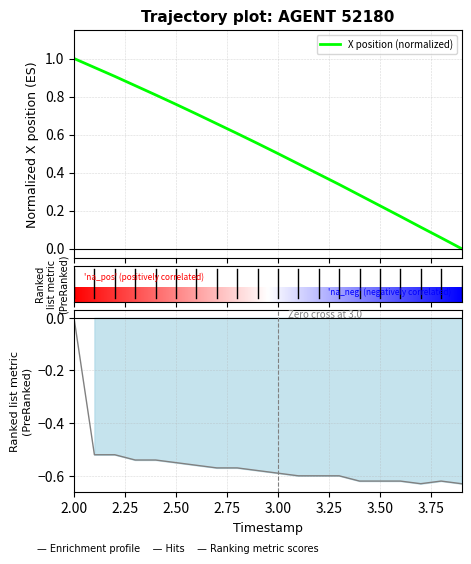

The value at 3.50 is 0.2. True or false?

True